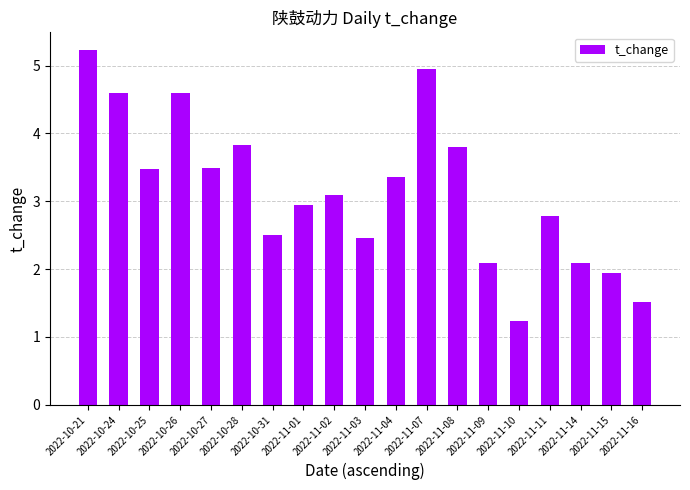

The chart shows a value of 1.9 at 2022-11-15. True or false?

True